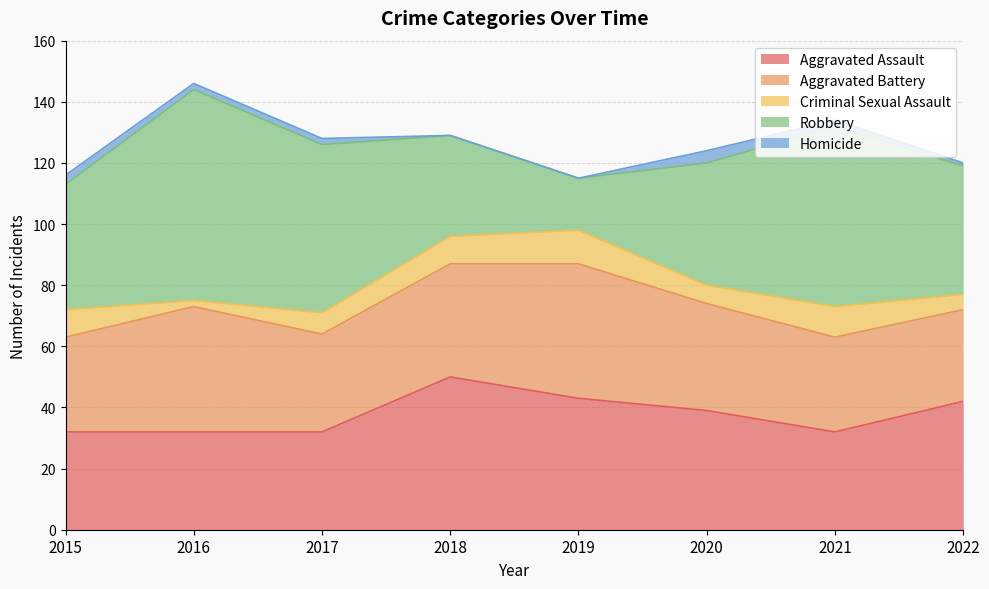

Does the chart display data point markers on the line(s)?

No